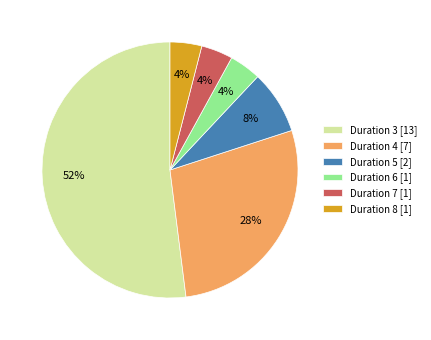

Combined, do Duration 4 [7] and Duration 8 [1] account for over 50%?

No